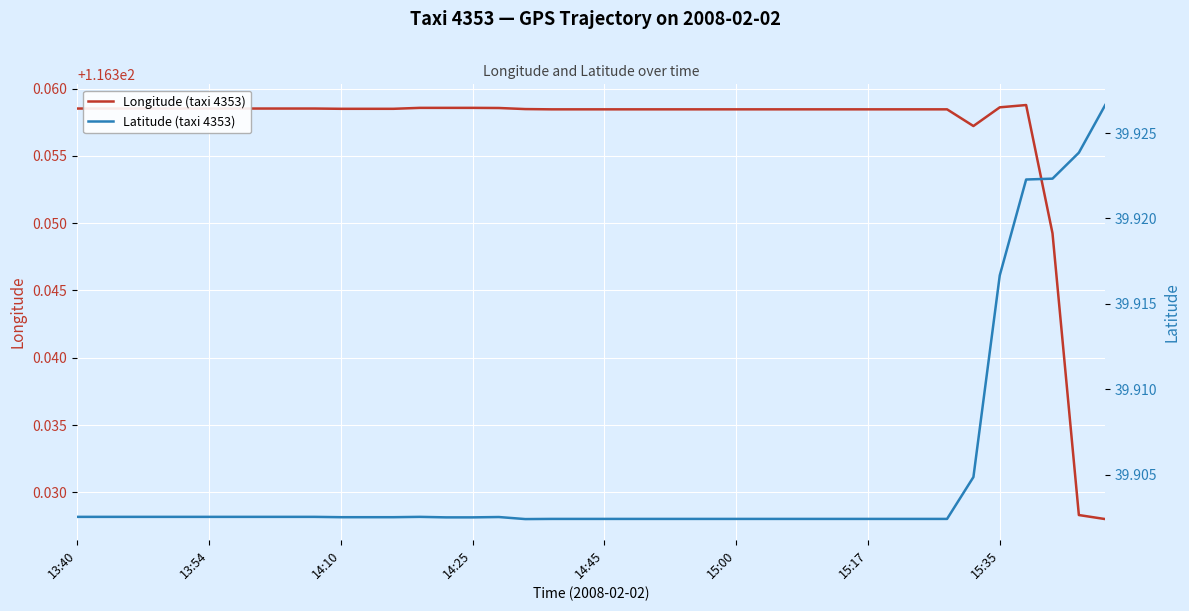

In Longitude (taxi 4353), how many points are higher than both neighbors (excluding endpoints)?

1